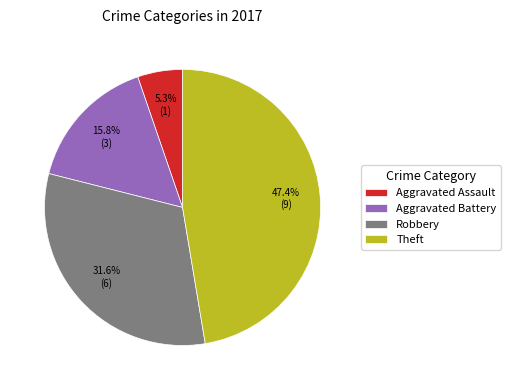

Rank the categories by value from lowest to highest.

Aggravated Assault, Aggravated Battery, Robbery, Theft